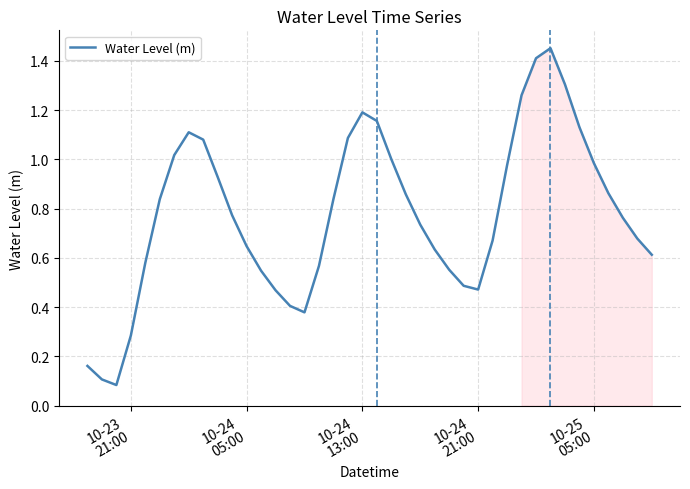

What is the difference between the maximum and minimum values?

1.4